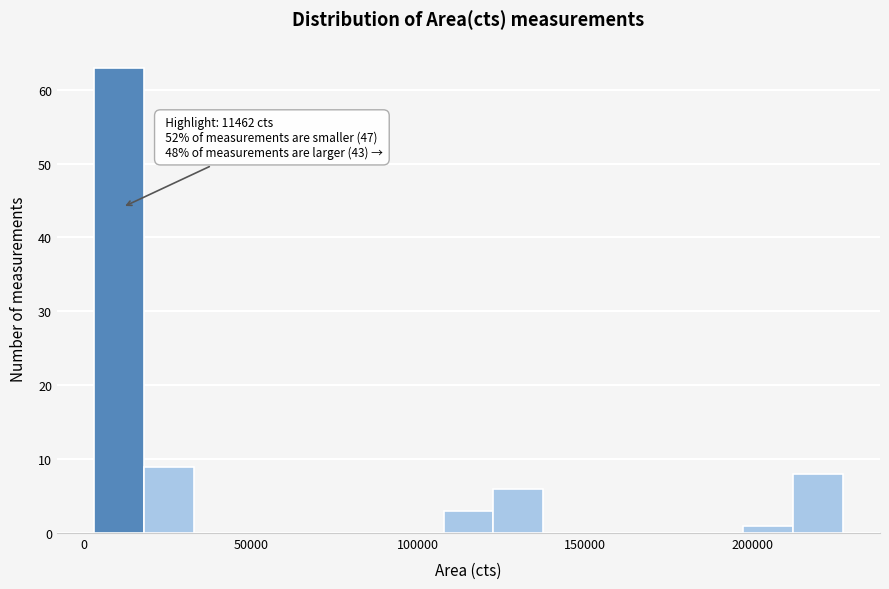

Read against the x-axis, roughly where is the centre of the tallest bar?

10000